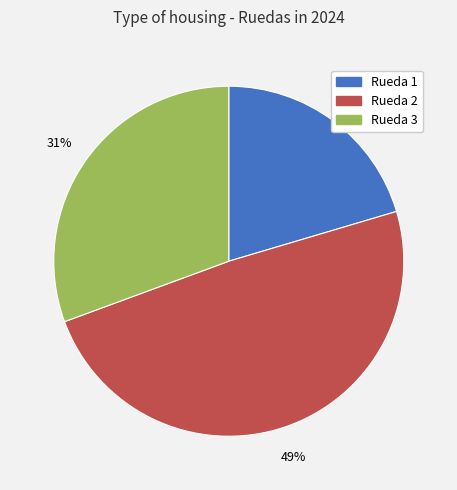

Which category has the biggest portion of the pie?

Rueda 2